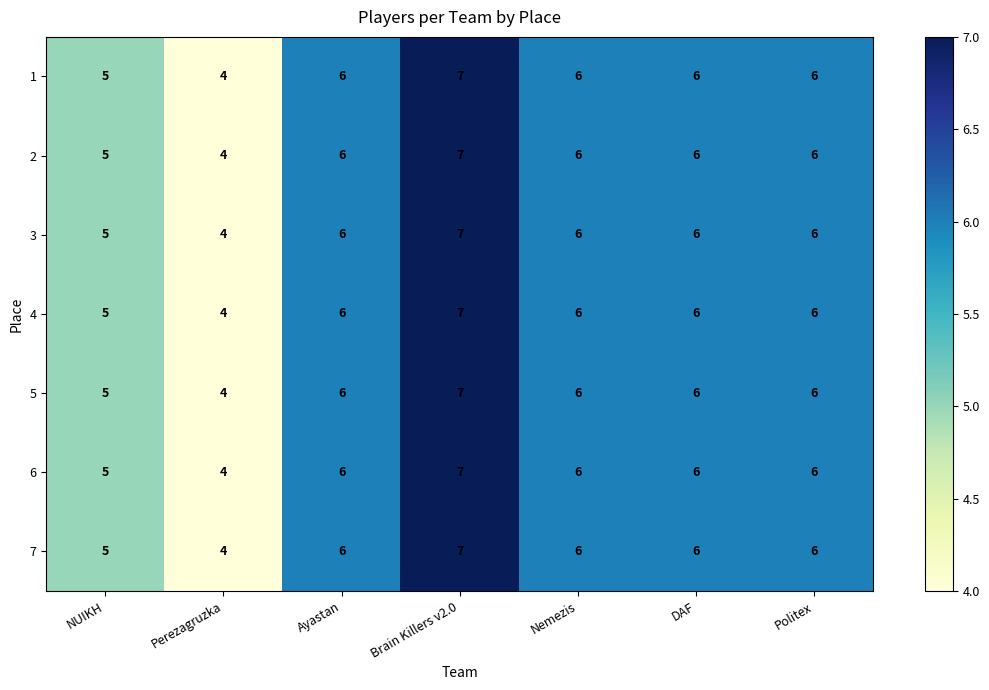

How many distinct data groups are displayed?

7